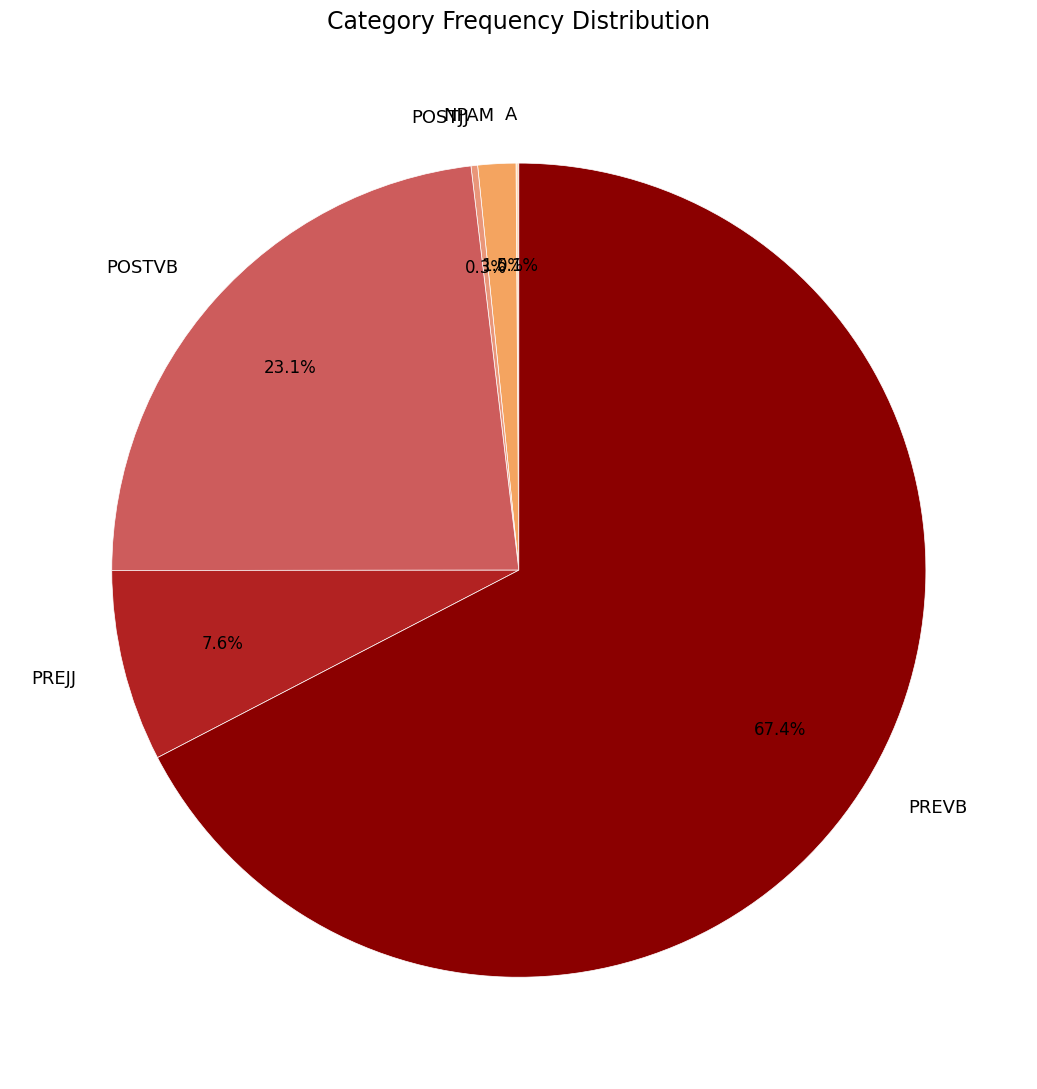

The PREVB slice represents 75% of the pie. True or false?

False